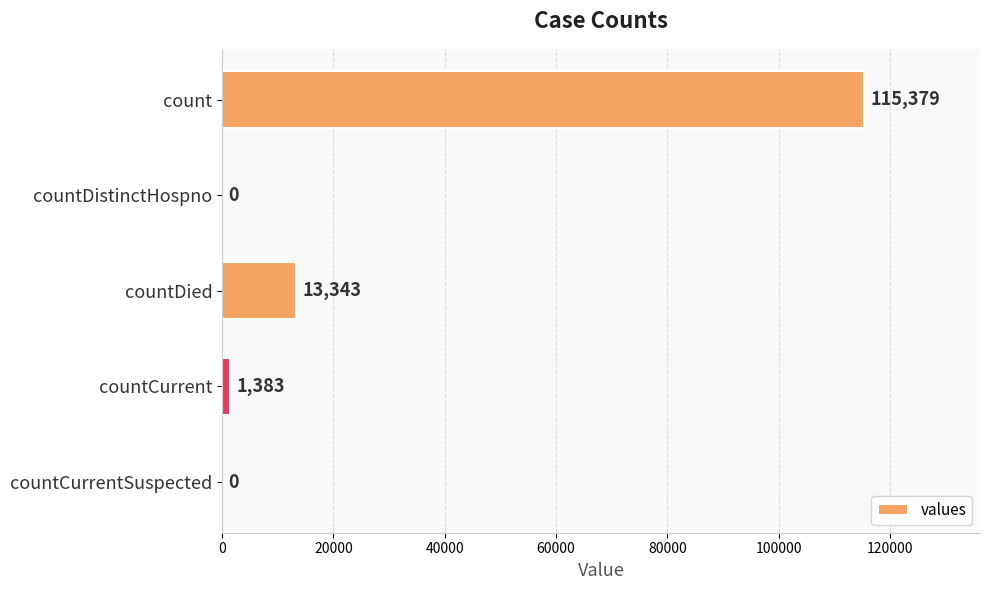

How many values are above zero?

3